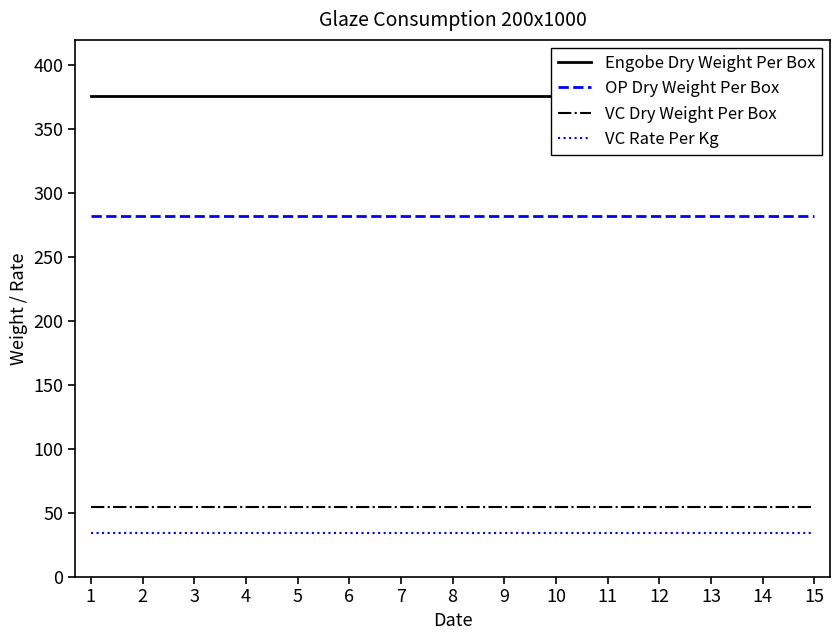

What is the sum of all OP Dry Weight Per Box values?

4228.0